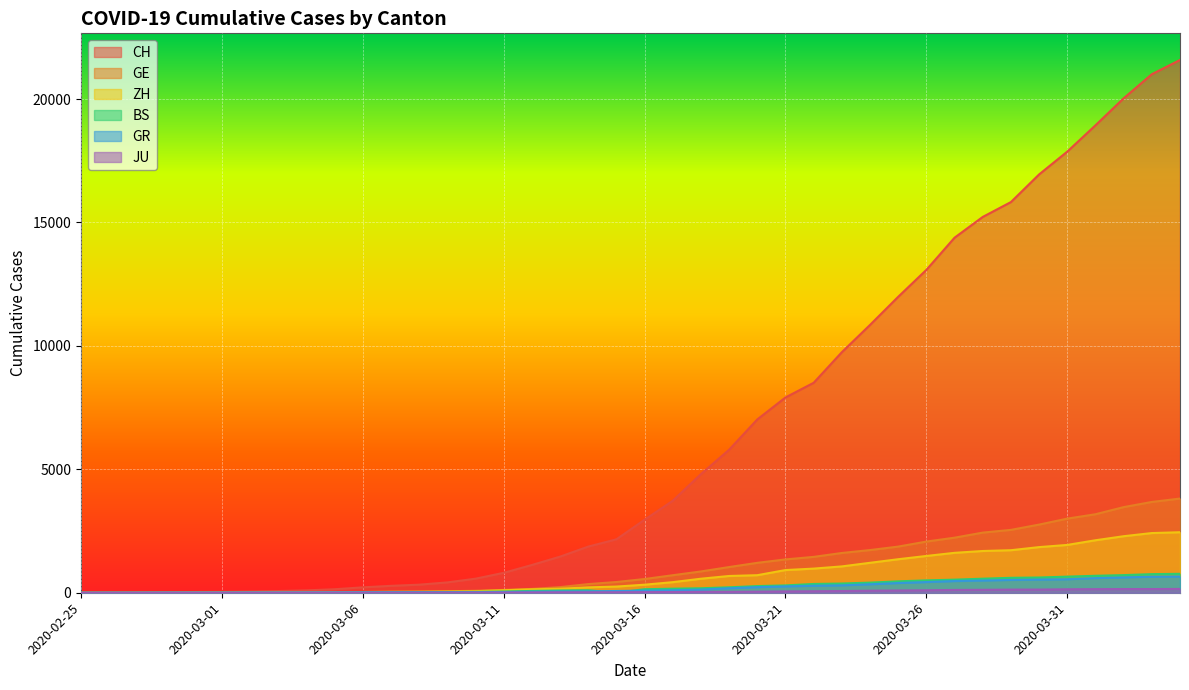

At how many categories does at least one series exceed 16503?

6